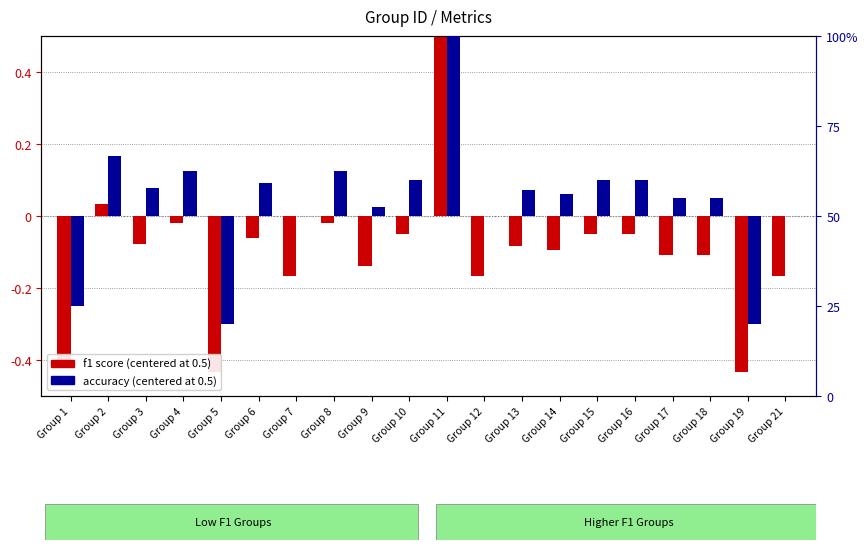

Reading left to right, transcribe all the data shown in this chart.

f1 score (centered): -0.4	0.0	-0.1	-0.0	-0.4	-0.1	-0.2	-0.0	-0.1	-0.0	0.5	-0.2	-0.1	-0.1	-0.0	-0.0	-0.1	-0.1	-0.4	-0.2
accuracy (centered): -0.2	0.2	0.1	0.1	-0.3	0.1	0.0	0.1	0.0	0.1	0.5	0.0	0.1	0.1	0.1	0.1	0.1	0.1	-0.3	0.0